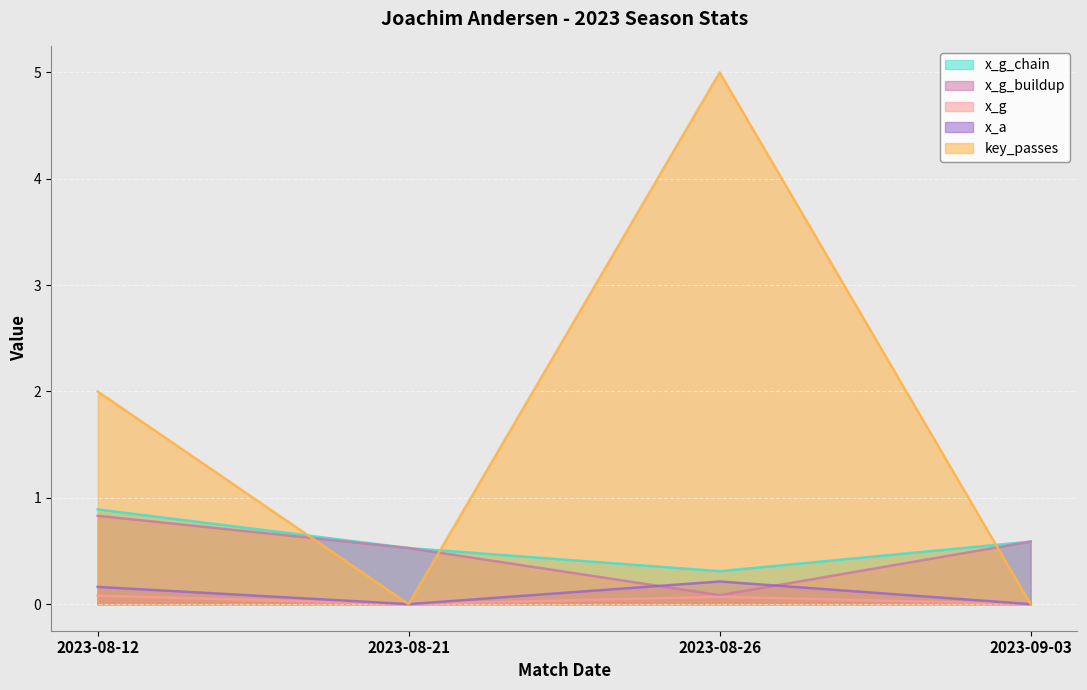

True or false: x_a has a value of 0.1 at 2023-09-03.

False